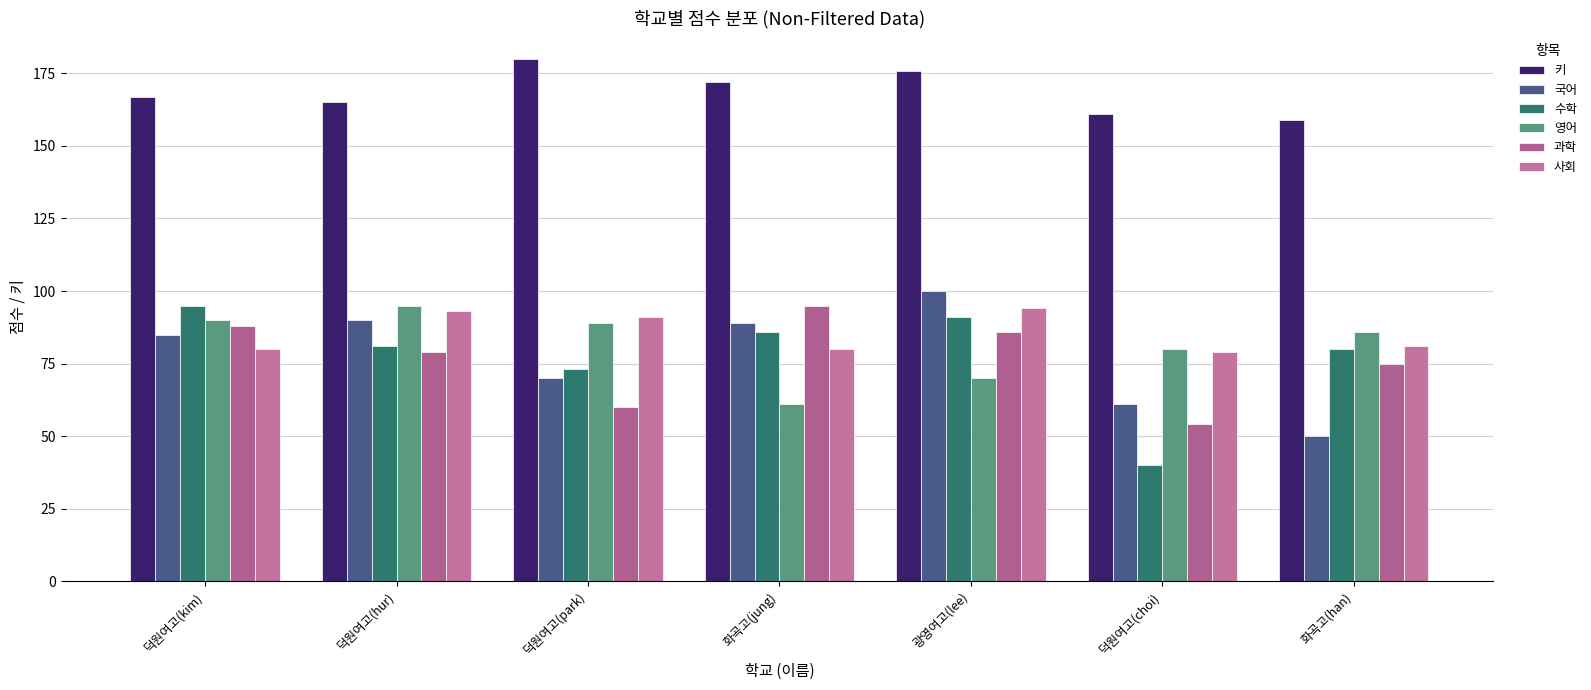

True or false: 국어 has a value of 70 at 화곡고(han).

False